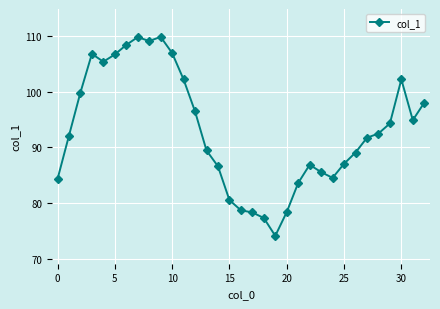

What is the smallest value displayed?

74.1